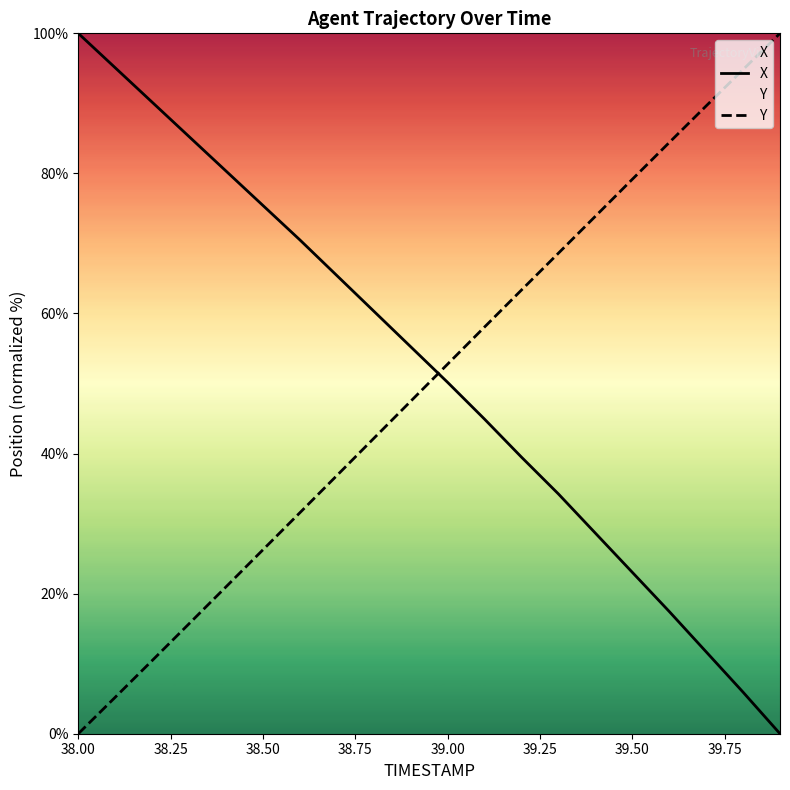

What are all the series names shown in the legend?

X, Y